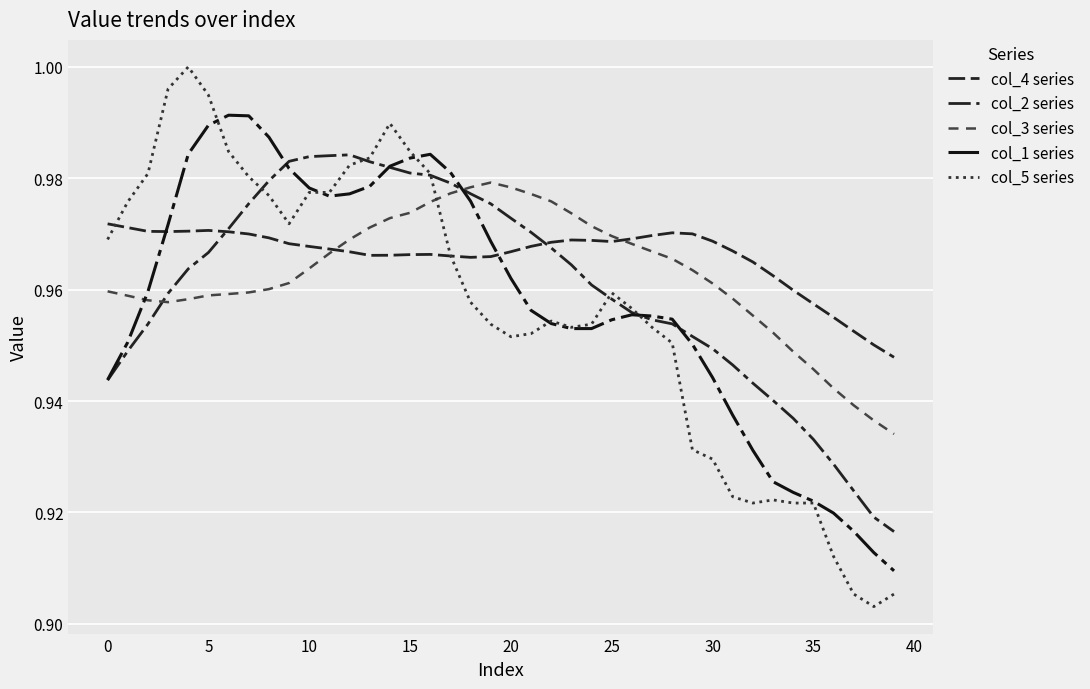

True or false: col_1 series and col_2 series cross at least once.

True